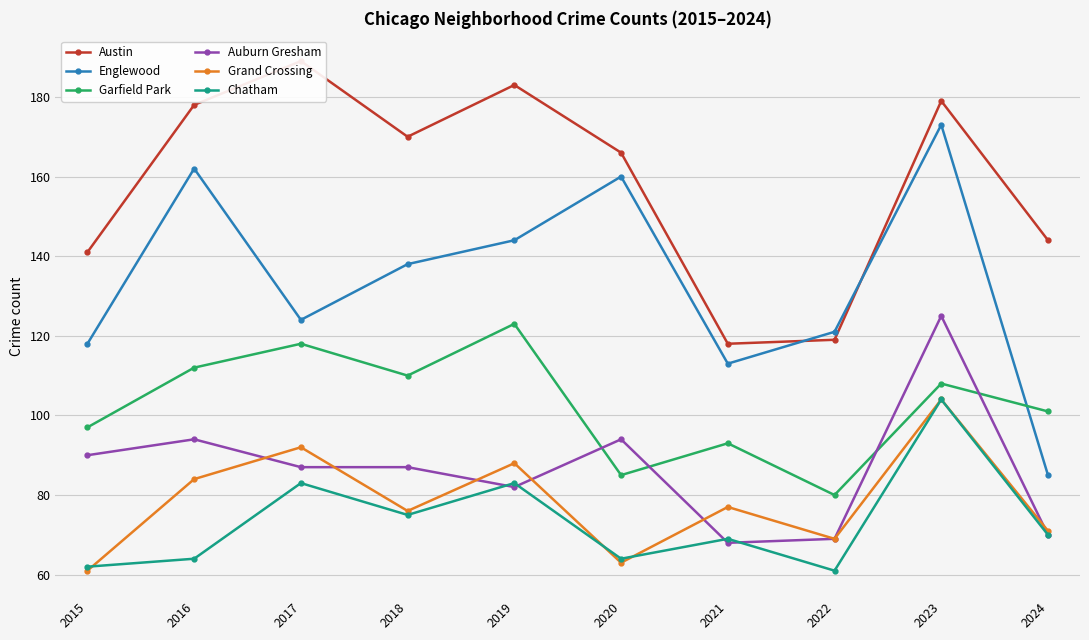

Where is Austin nearest to the value 153?

2024